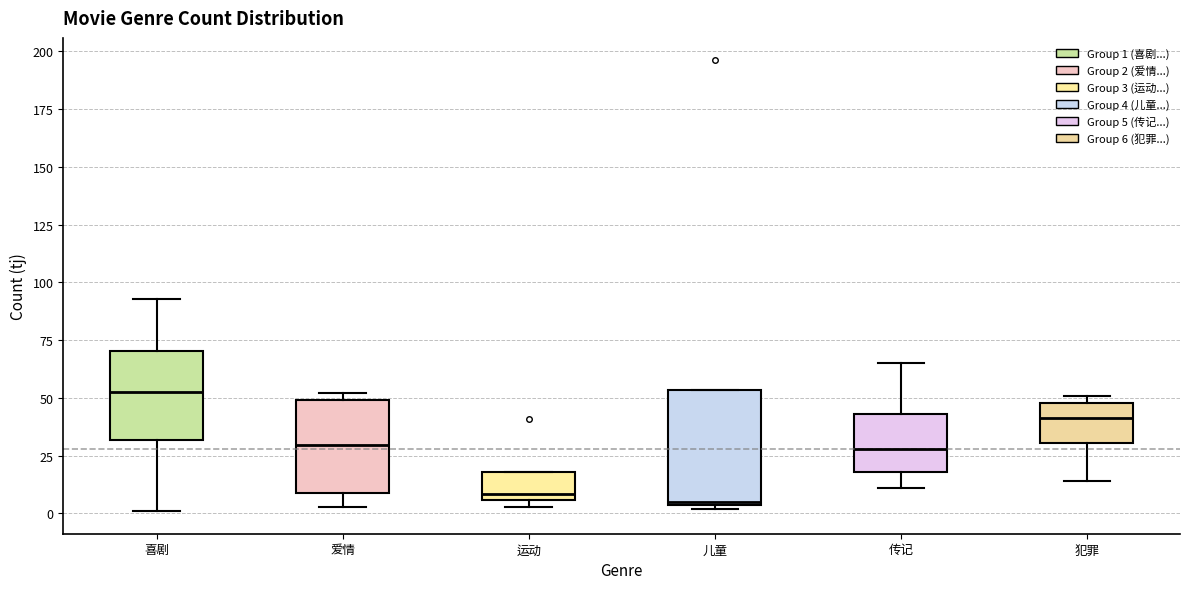

Comparing the boxes themselves (not the whiskers), which one is the tallest?

儿童